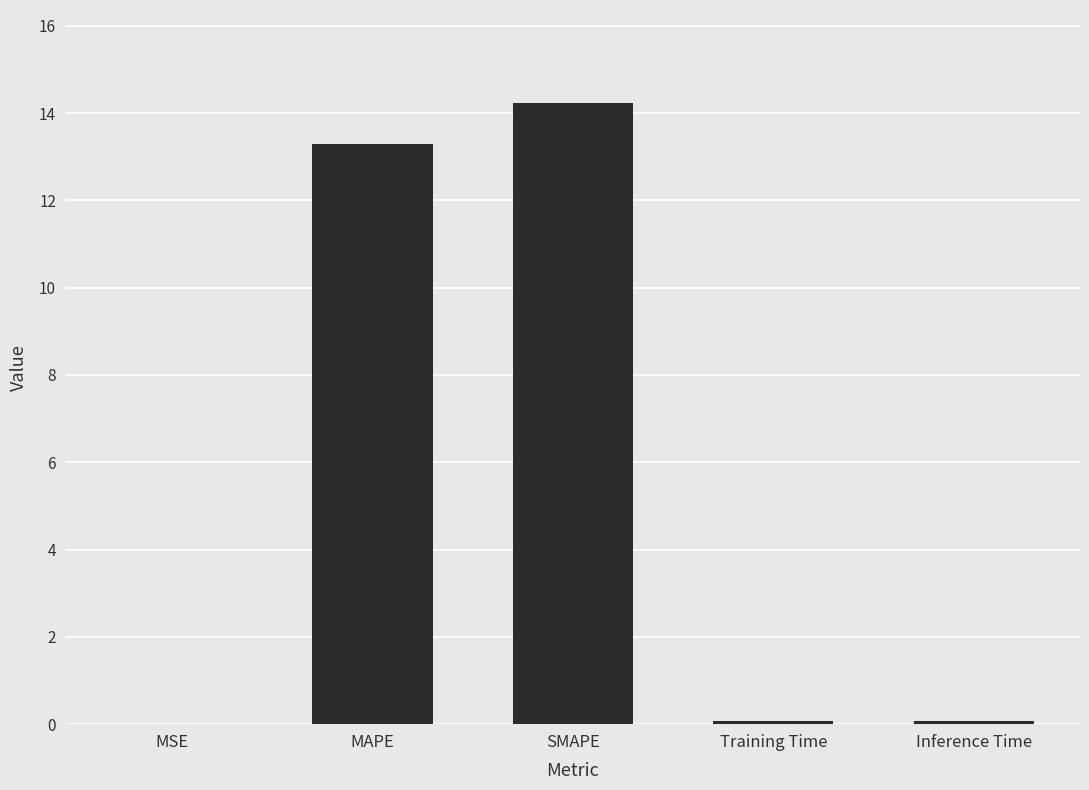

At which category does the chart reach its peak across all series?

SMAPE